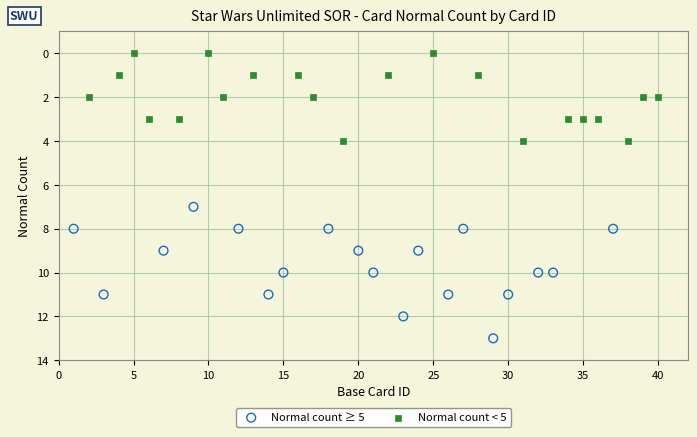

Which series contains the highest Y value?

Normal count ≥ 5